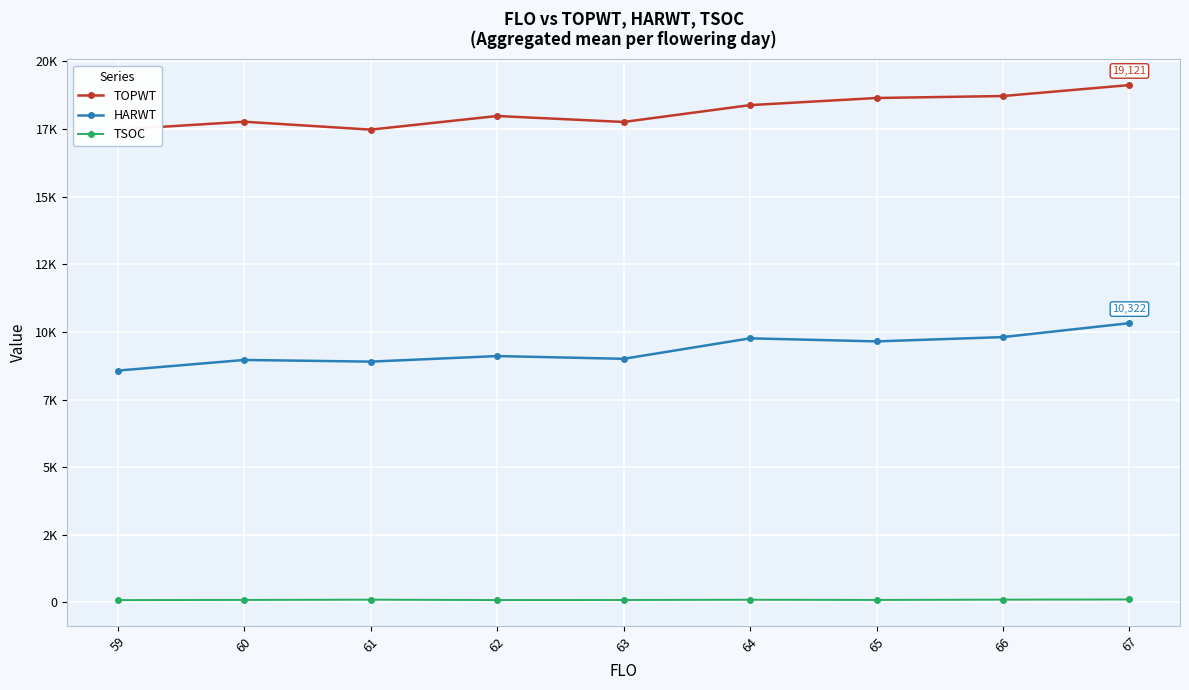

Rank the series by their maximum value, from lowest to highest.

TSOC, HARWT, TOPWT